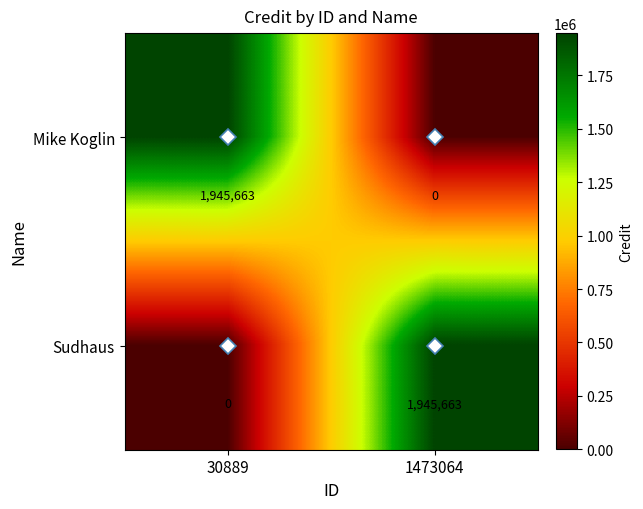

Rank the series at 30889 from lowest to highest value.

Sudhaus, Mike Koglin